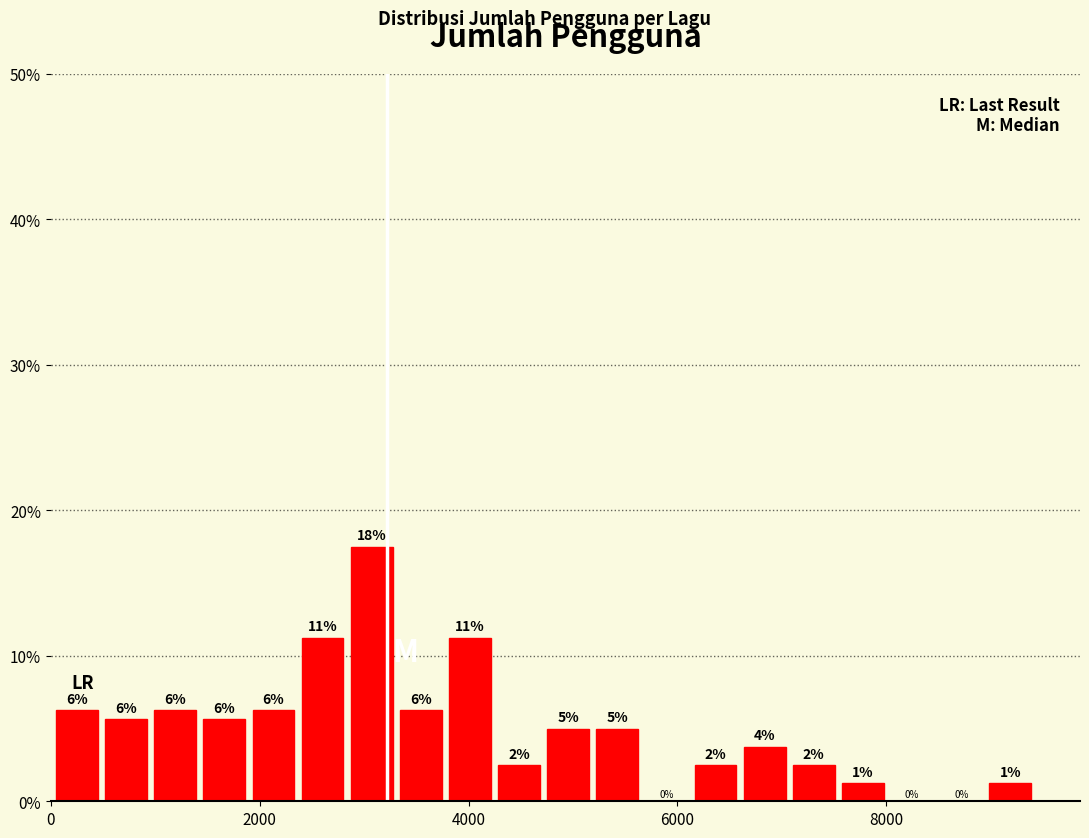

Read against the x-axis, roughly where is the centre of the tallest bar?

3000